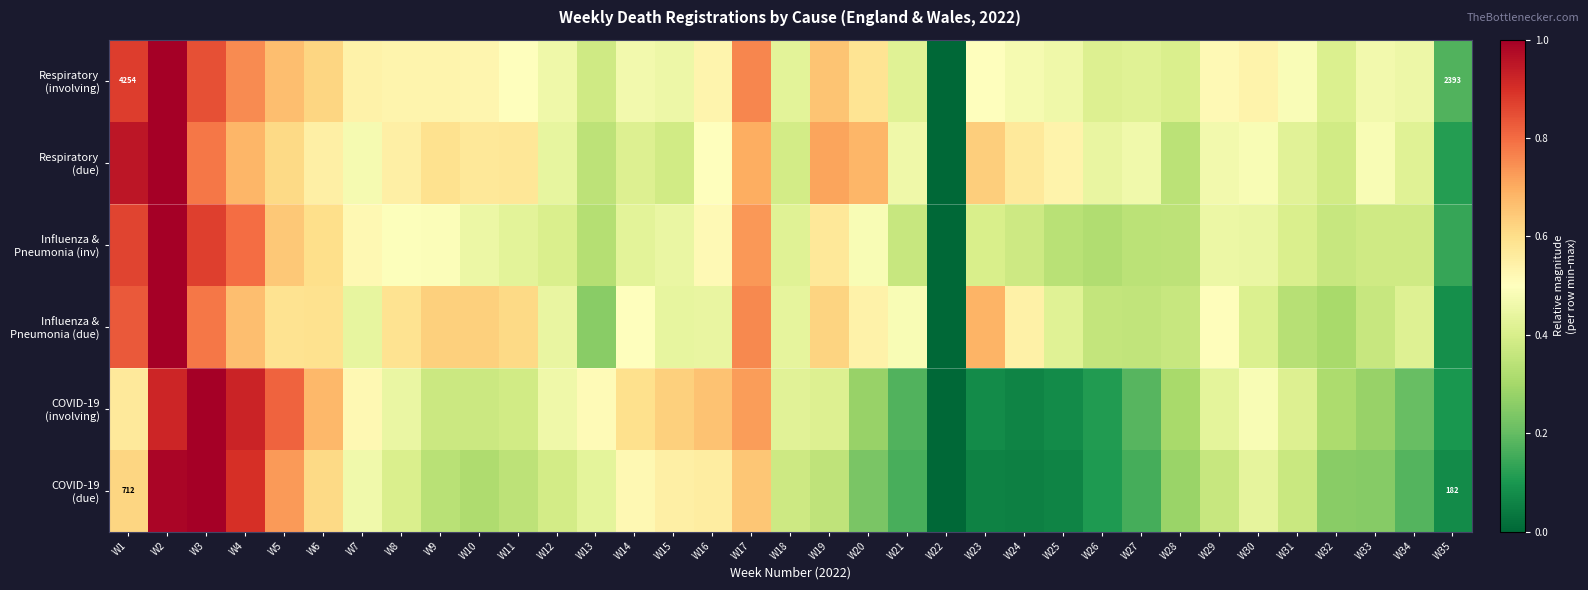

The Influenza & Pneumonia (due) series shows 0.2 at W15. True or false?

False